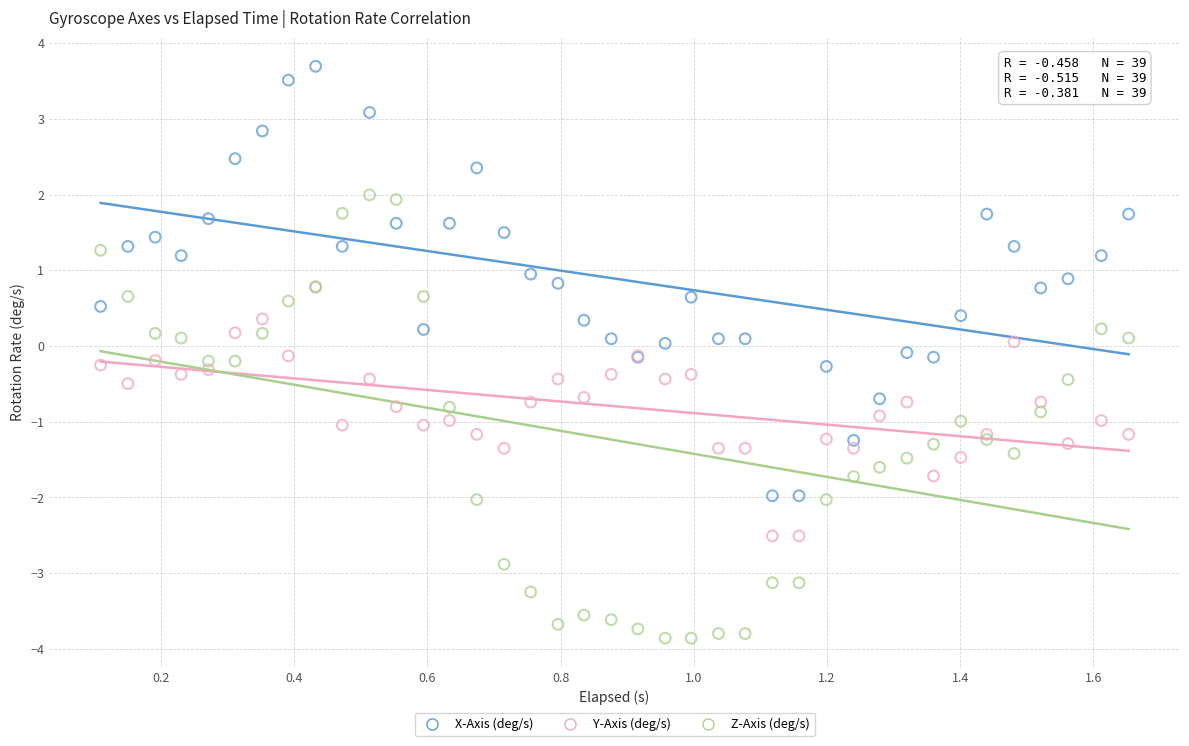

What are all the series names shown in the legend?

X-Axis (deg/s), Y-Axis (deg/s), Z-Axis (deg/s)